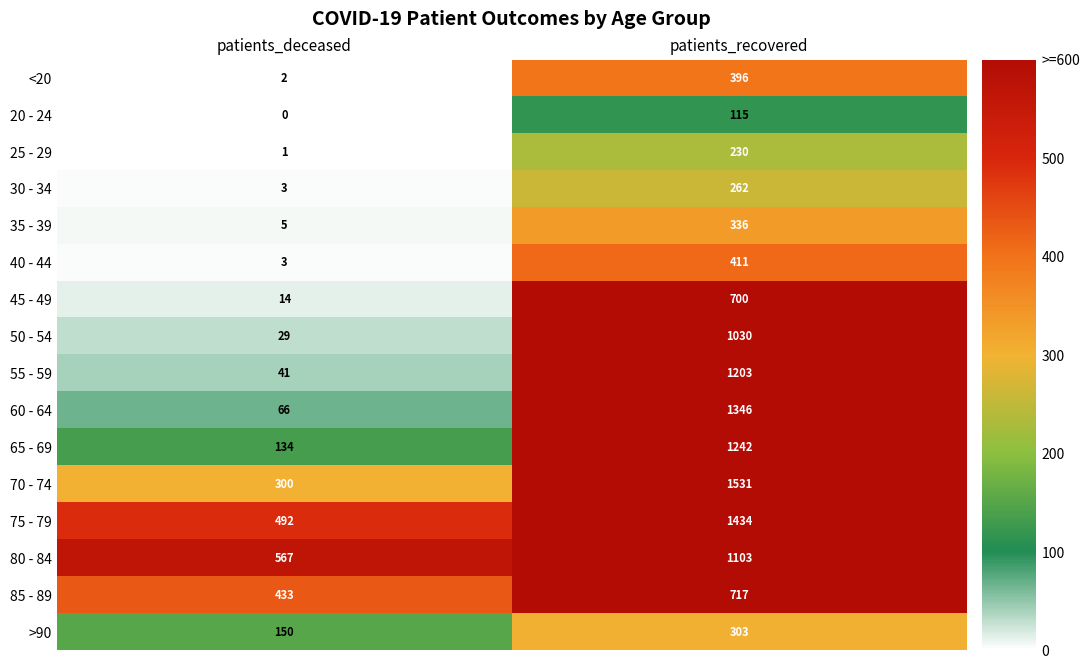

The value of 85 - 89 at patients_deceased is 147. True or false?

False